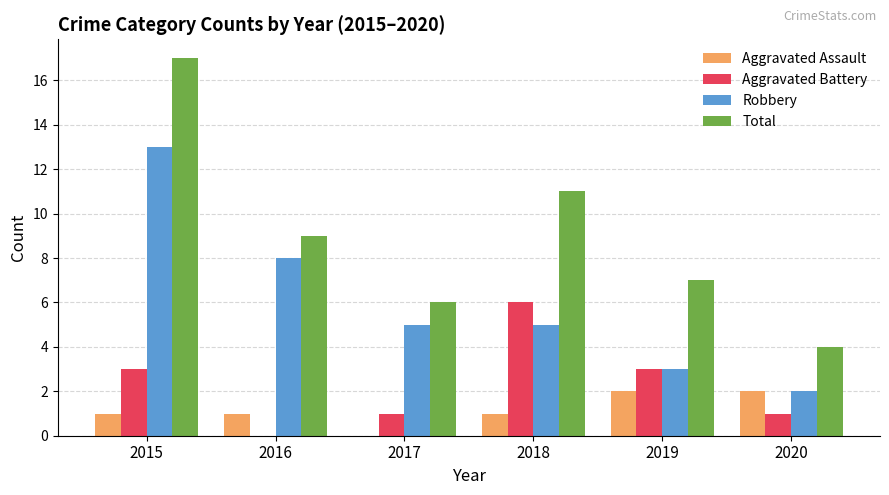

Reading left to right, transcribe all the data shown in this chart.

Aggravated Assault: 1	1	0	1	2	2
Aggravated Battery: 3	0	1	6	3	1
Robbery: 13	8	5	5	3	2
Total: 17	9	6	11	7	4